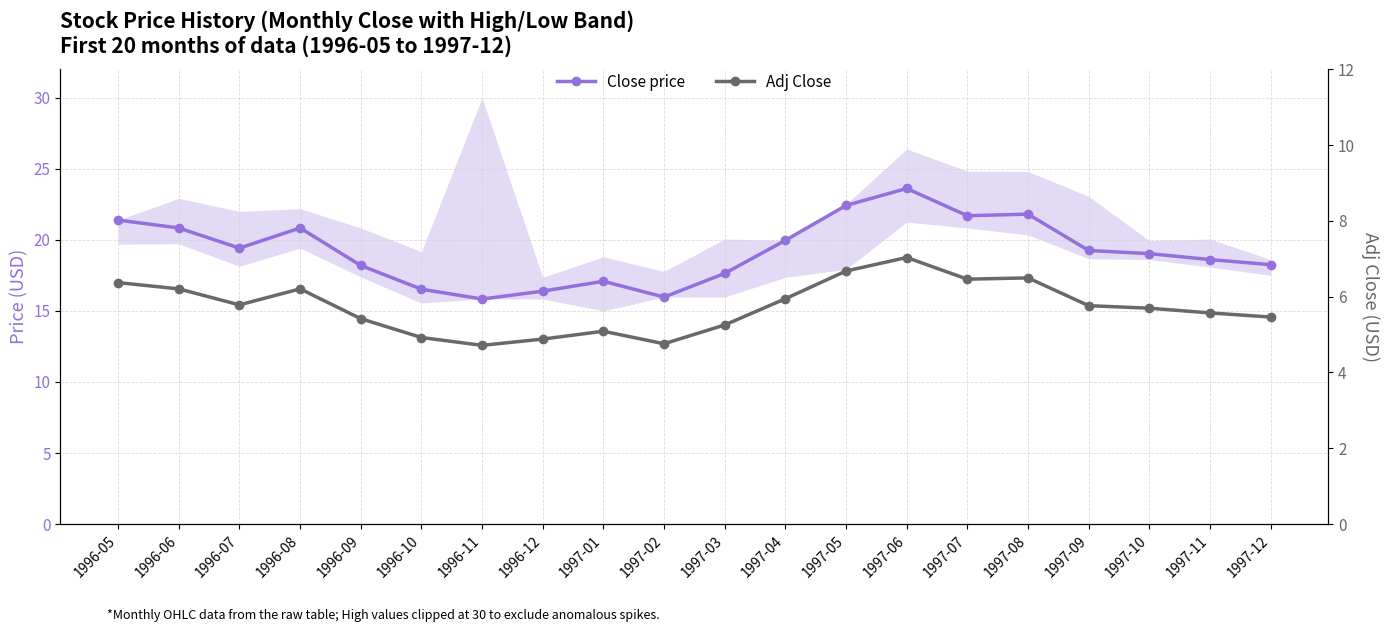

Which series has the largest range (max minus min)?

Close price